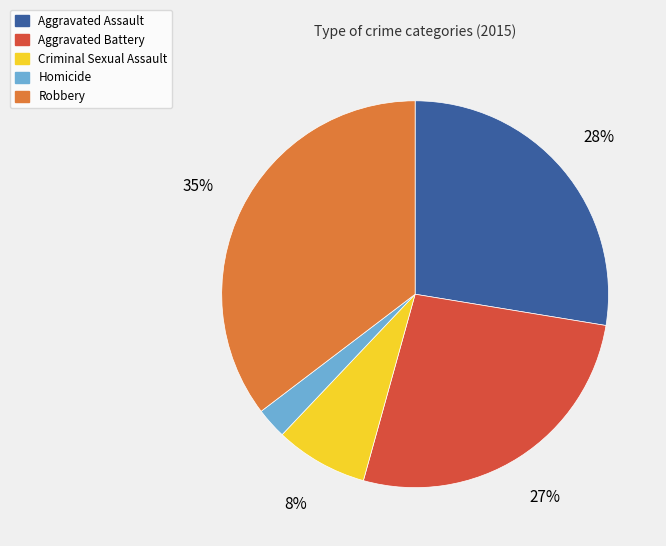

How many segments does this pie chart have?

5